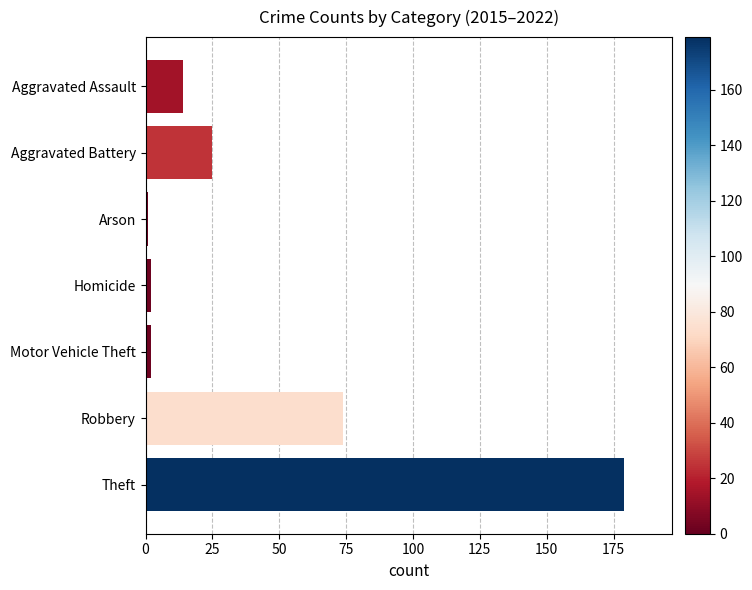

What is the difference between the maximum and minimum values?

178